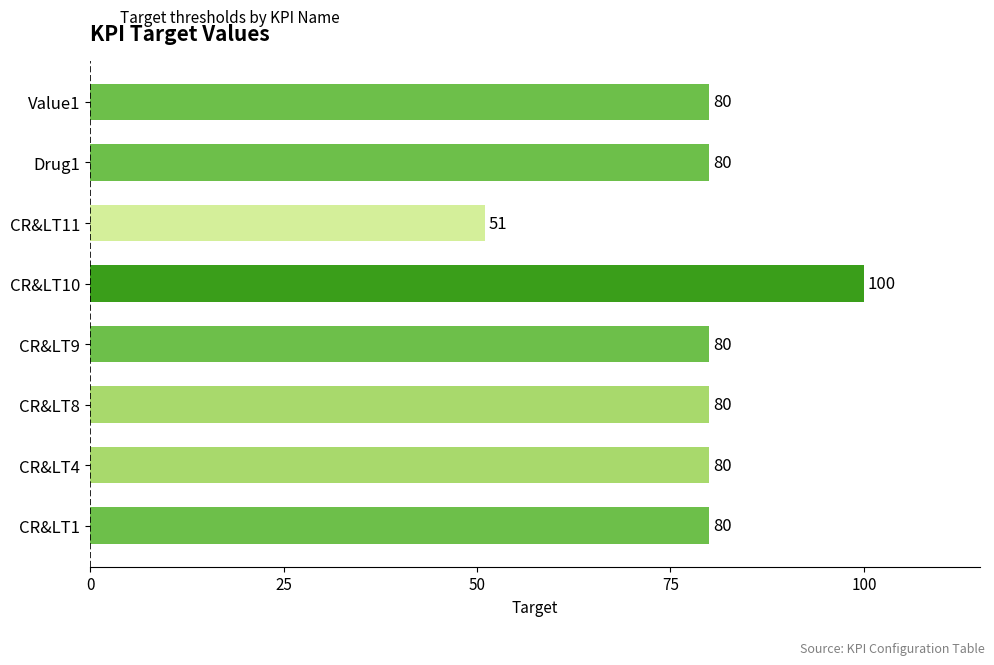

Reading top to bottom, transcribe all the data shown in this chart.

80	80	51	100	80	80	80	80